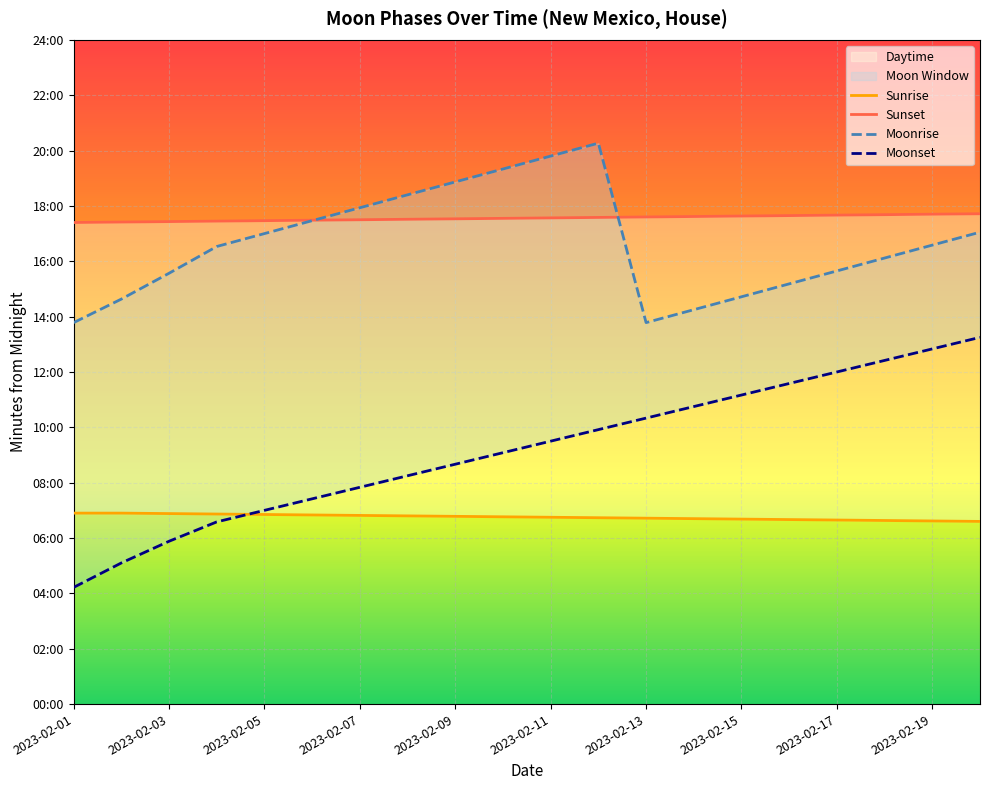

Where is the first local minimum for Moonrise?

2023-02-13